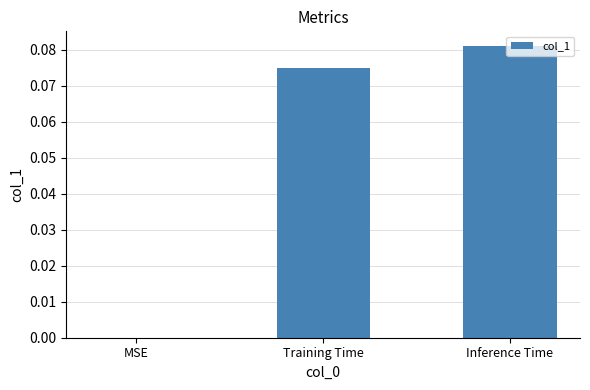

Which has a higher value, Training Time or Inference Time?

Inference Time